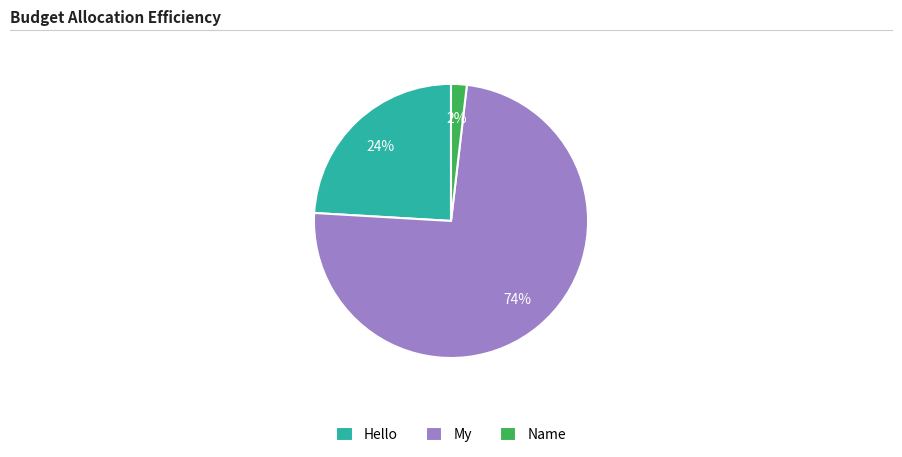

Is it true that Hello is 31% of the pie?

False